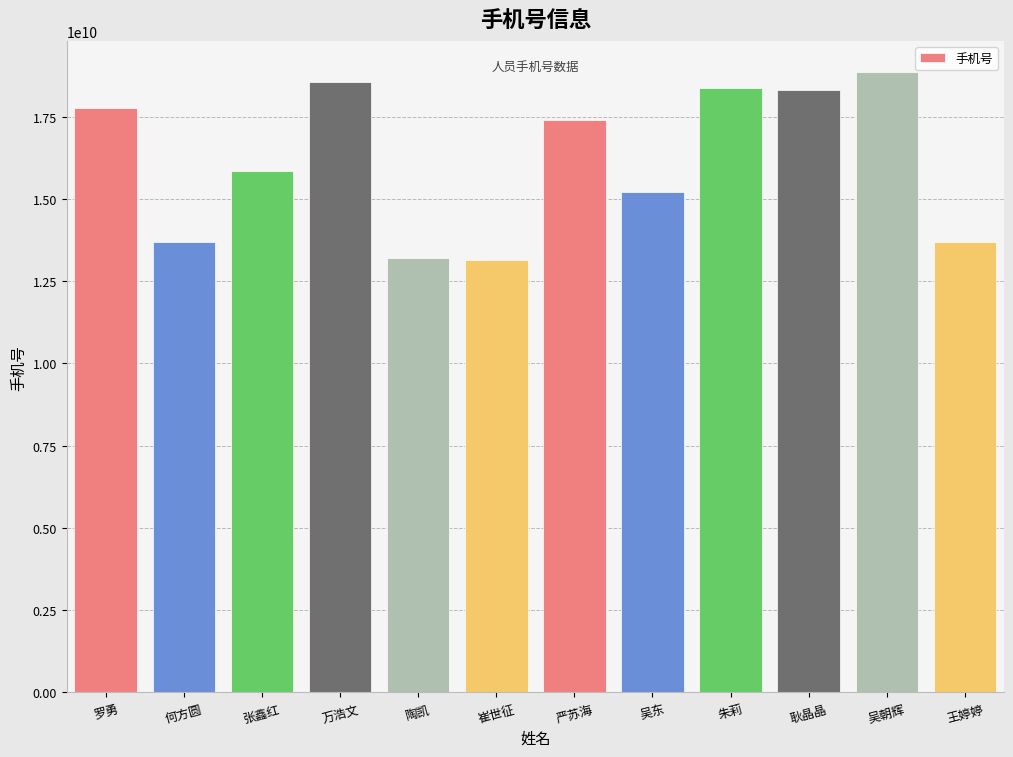

Is it true that the value at 陶凯 is 21206487497?

False